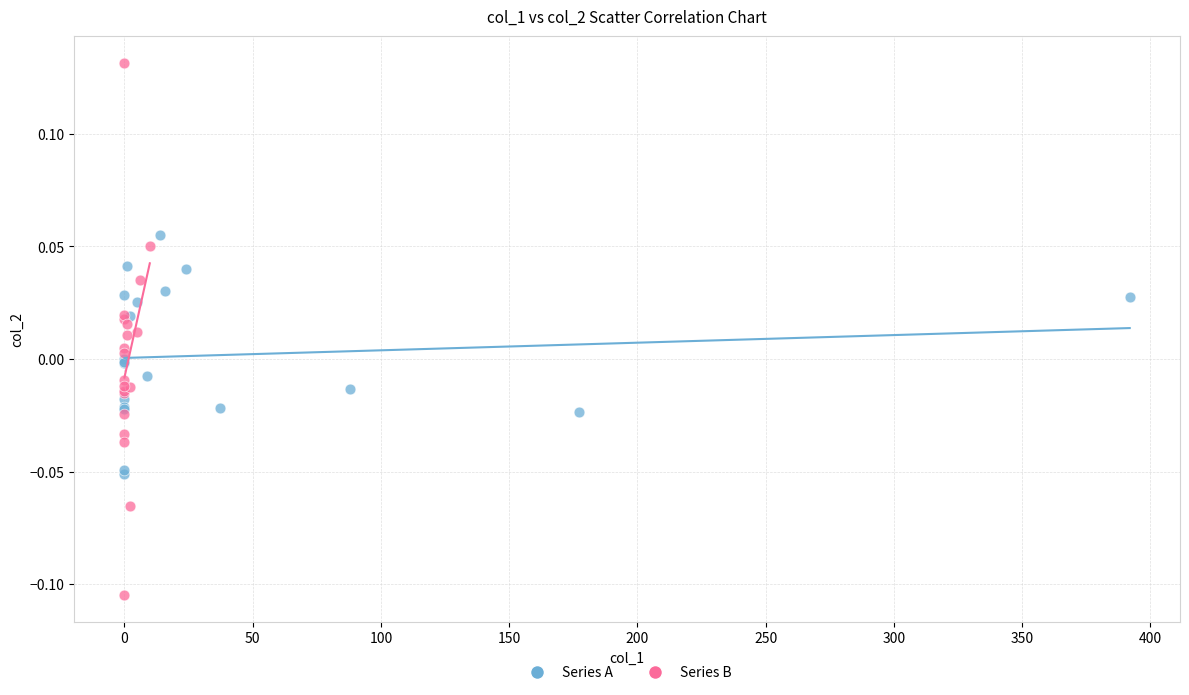

Which series has the widest spread of Y values?

Series B